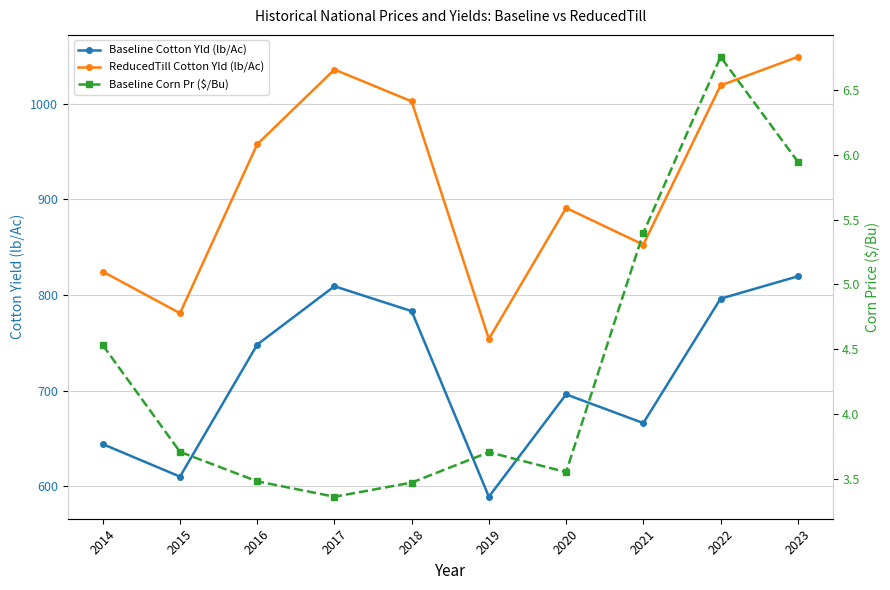

Which has a higher value, 2017 or 2014?

2017